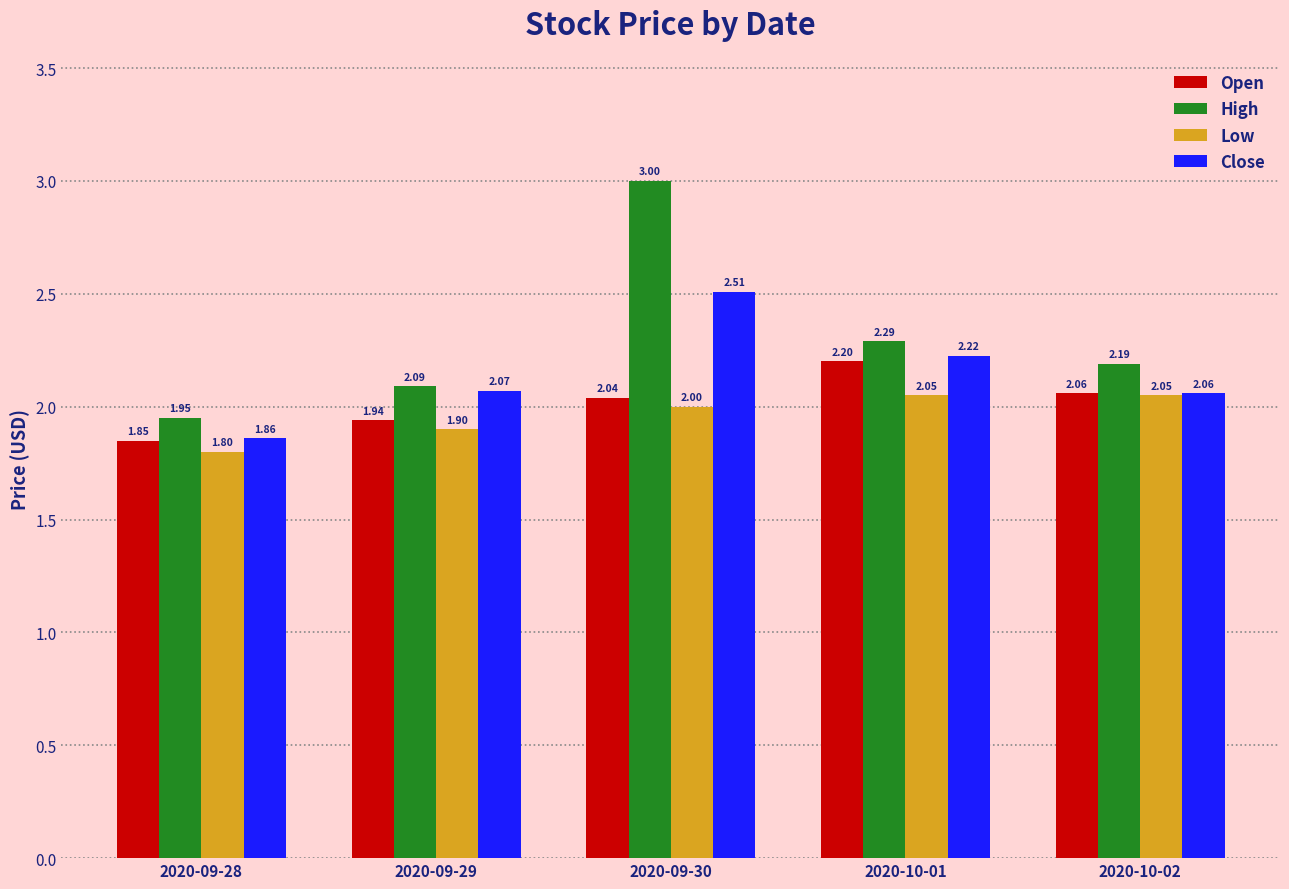

Count the number of categories in the chart.

5